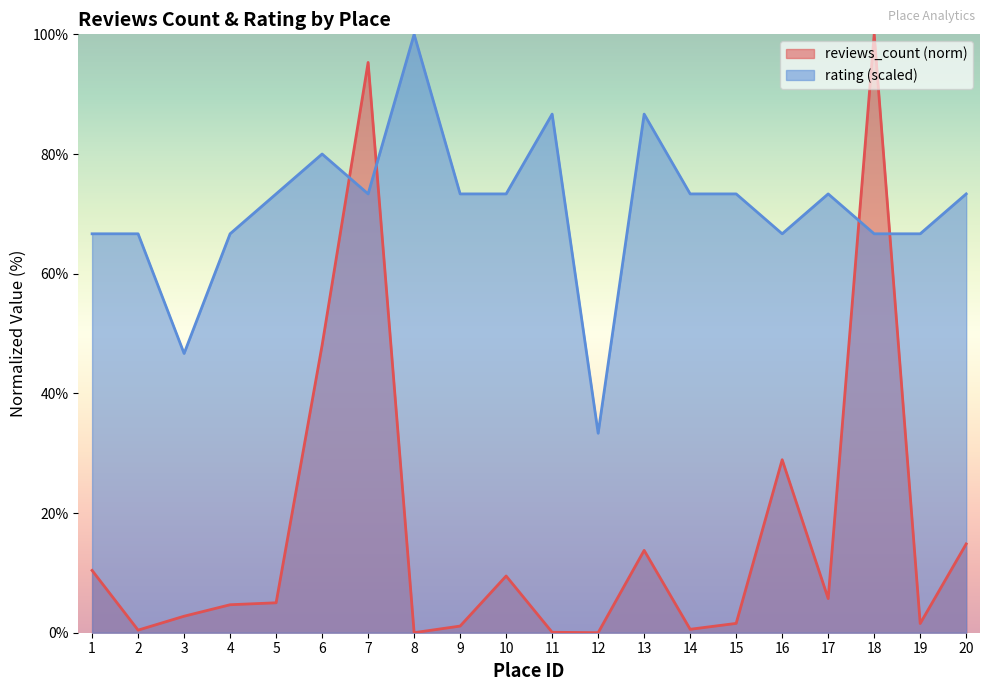

What is the sum of the rating values at 18 and 17?

140.0